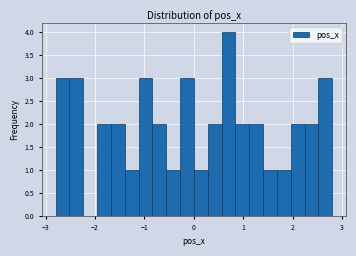

Read against the x-axis, roughly where is the centre of the tallest bar?

0.7